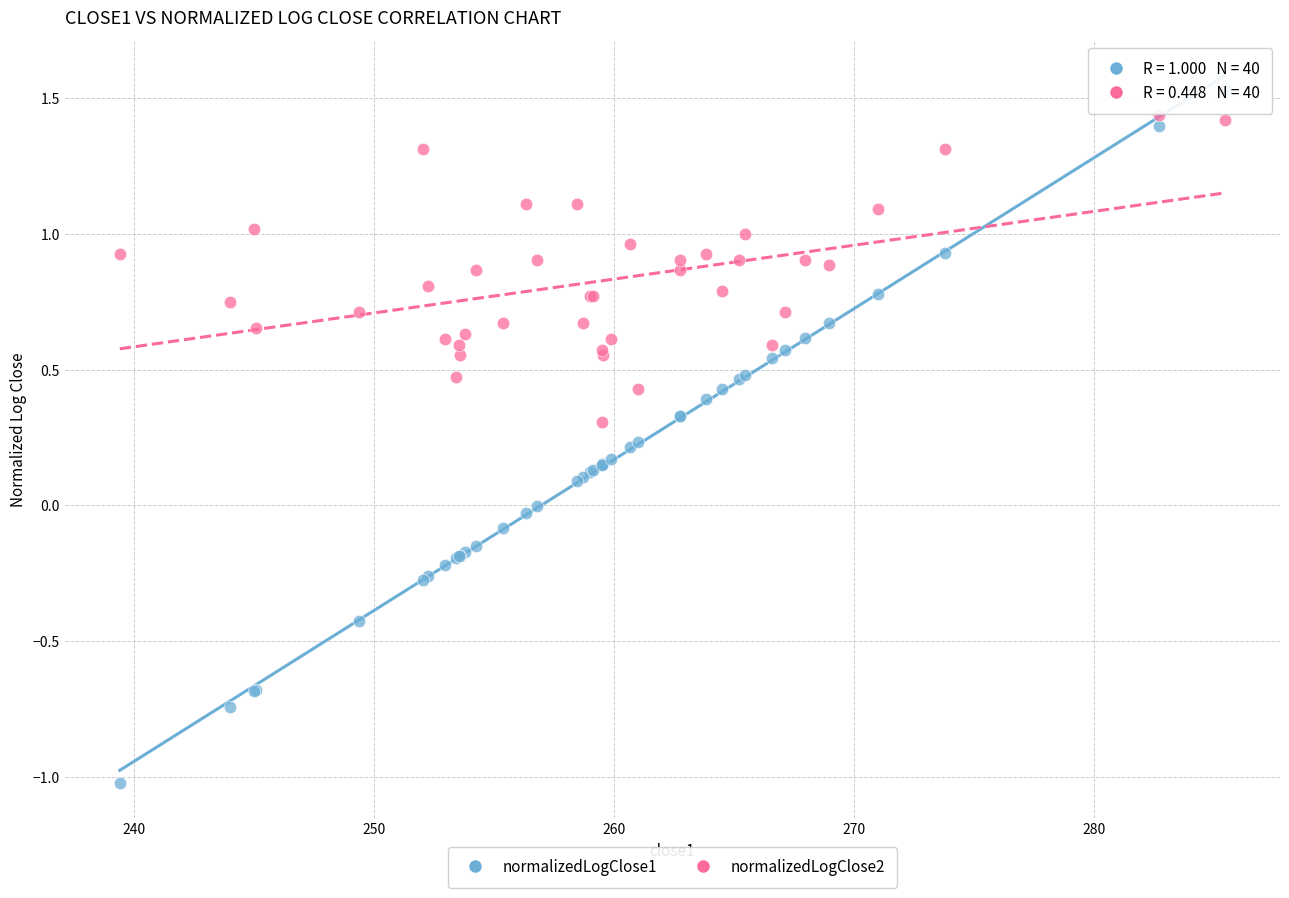

What are all the series names shown in the legend?

normalizedLogClose1, normalizedLogClose2